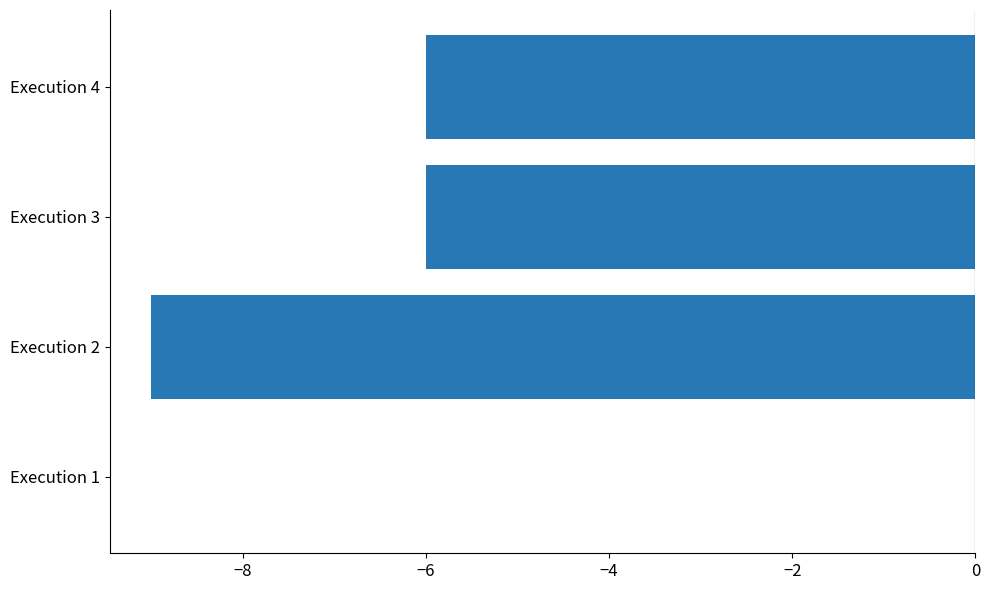

True or false: the data shows -9 at Execution 4.

False